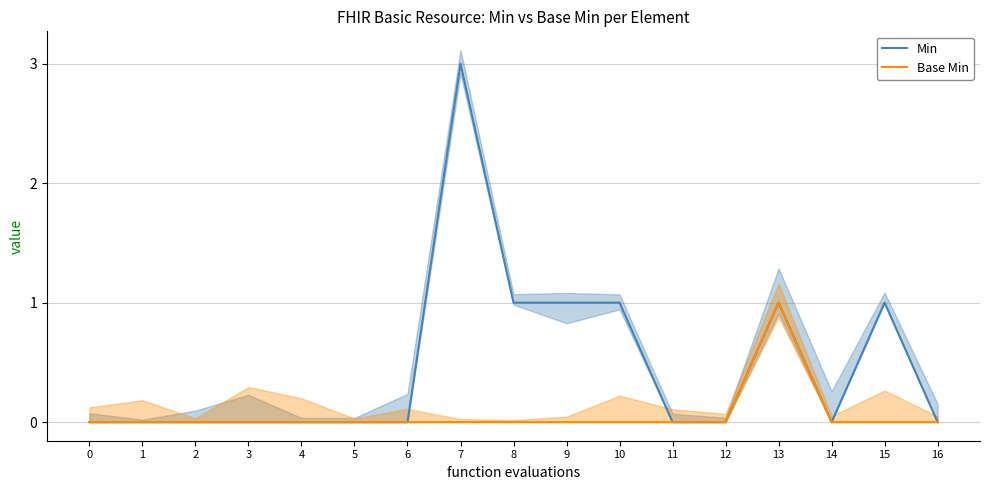

Which series changed the most between 6 and 9?

Min